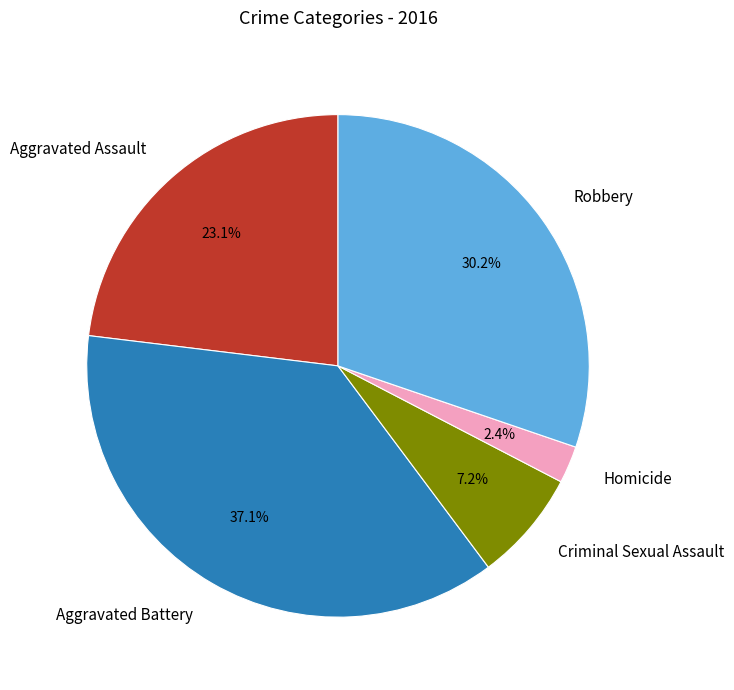

To the nearest percent, what is the average slice percentage?

20%